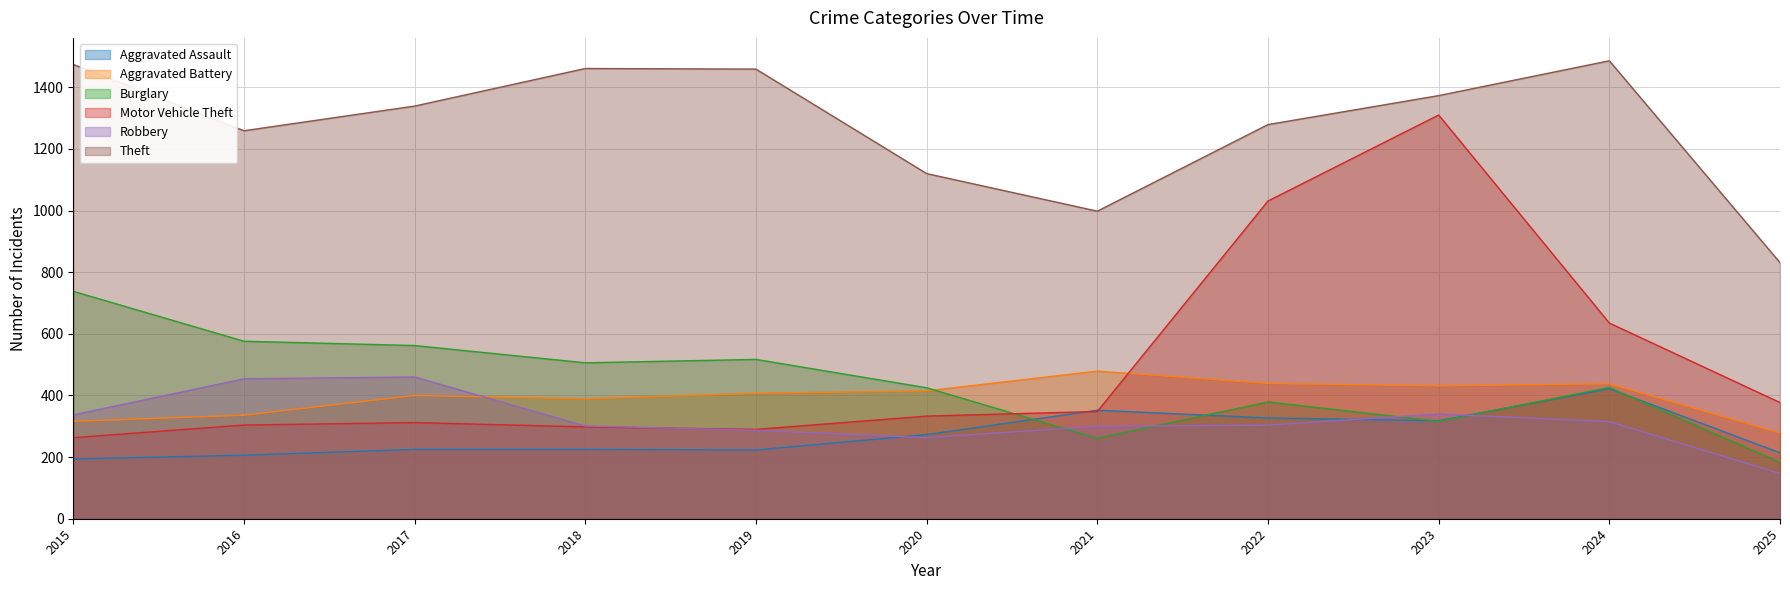

Which series changed the most between 2015 and 2023?

Motor Vehicle Theft